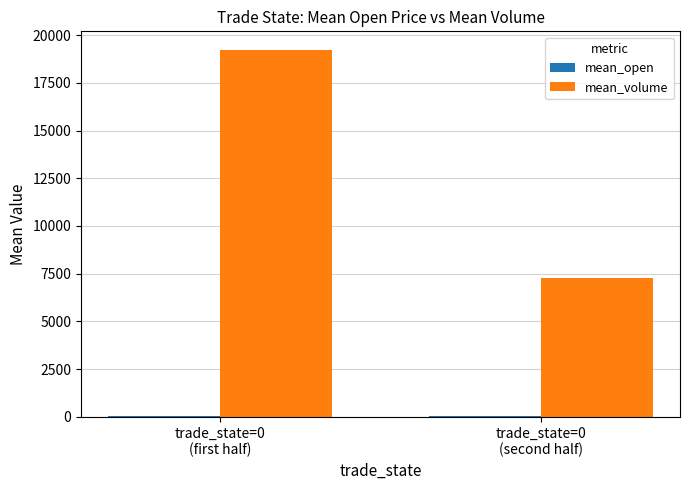

Are the bars grouped side by side (vs. stacked)?

Yes